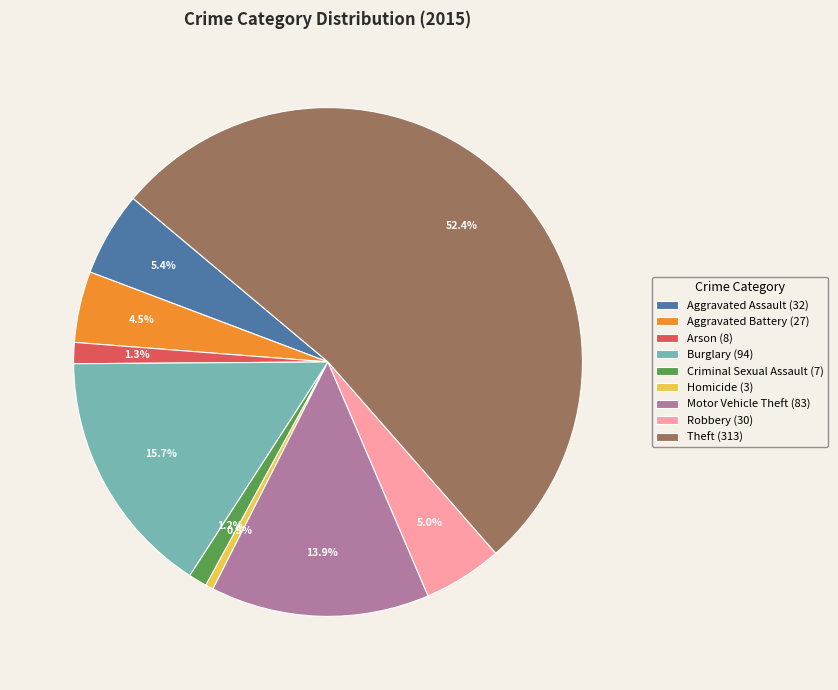

Approximately how many times larger is the value at Motor Vehicle Theft compared to Theft?

0.3